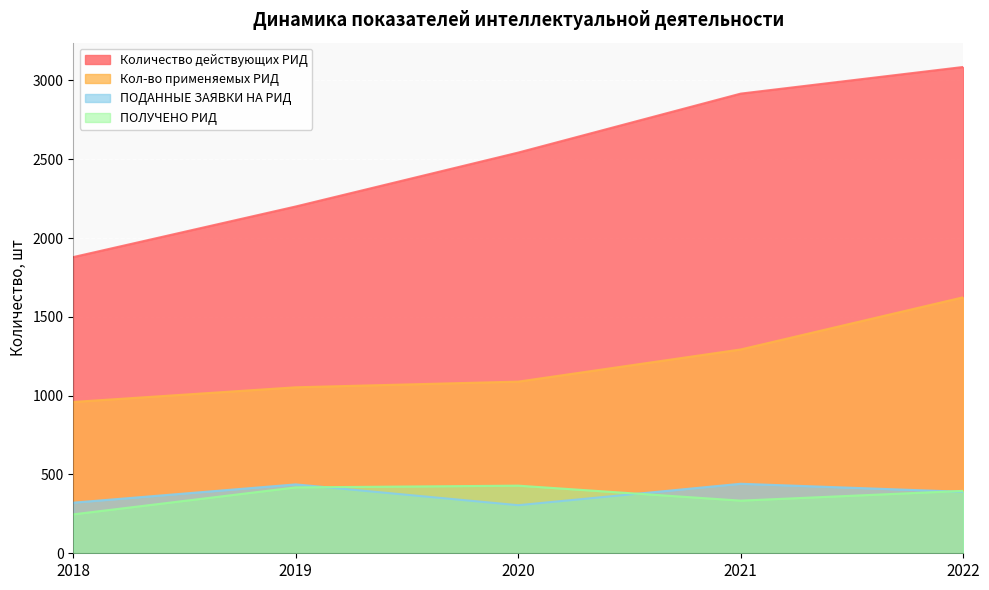

The value of Количество действующих РИД at 2022 is 3085. True or false?

True